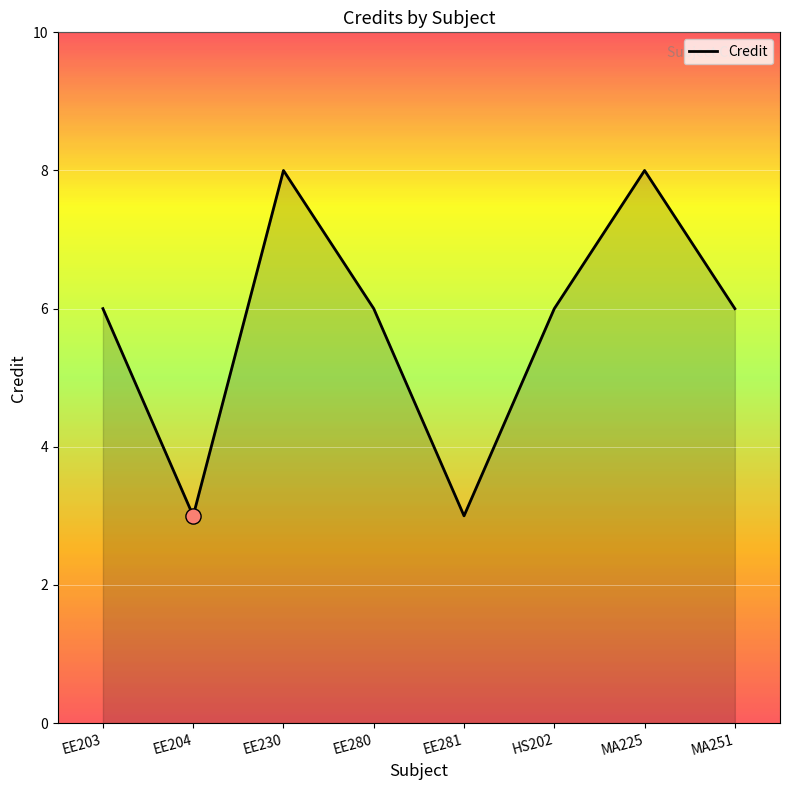

What is the ratio of the value at EE230 to the value at EE204?

2.7